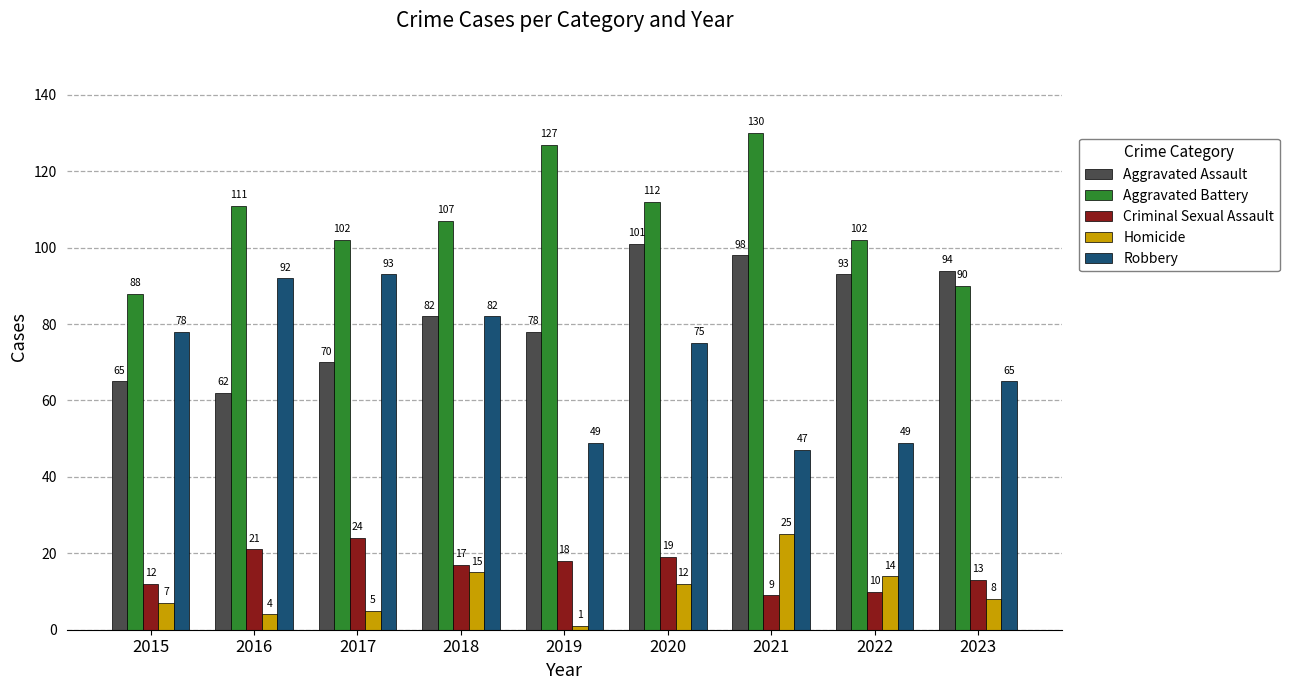

Rank the series by their maximum value, from highest to lowest.

Aggravated Battery, Aggravated Assault, Robbery, Homicide, Criminal Sexual Assault